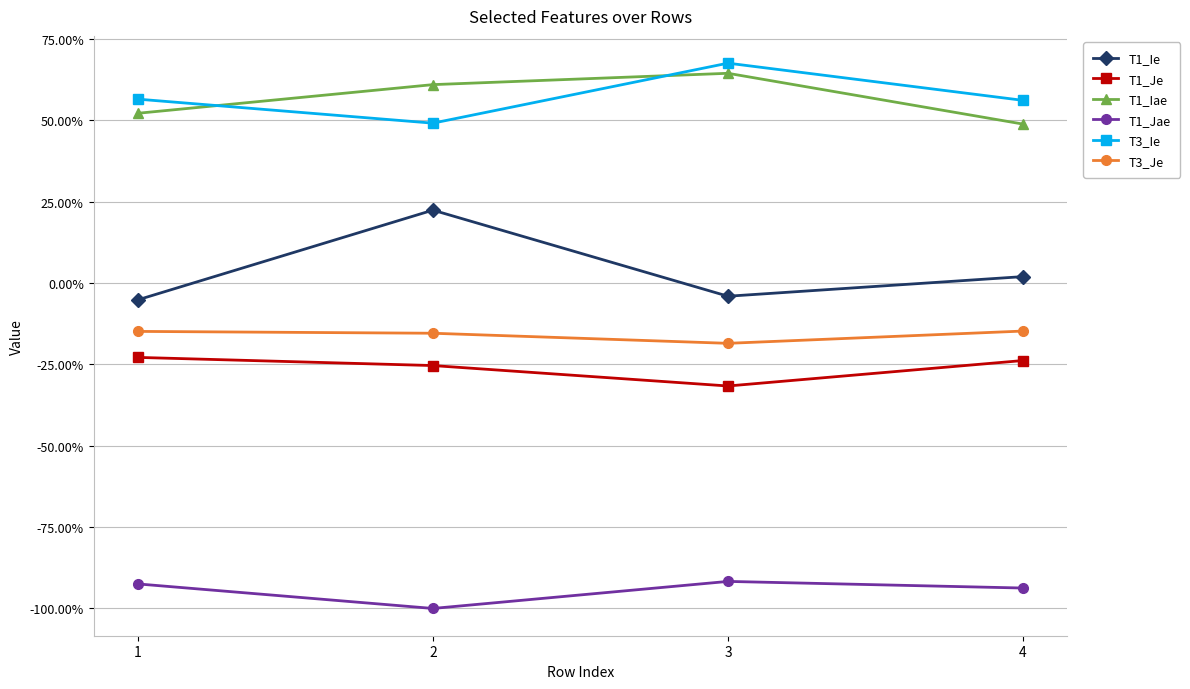

Is this an area chart (filled region under the line)?

No